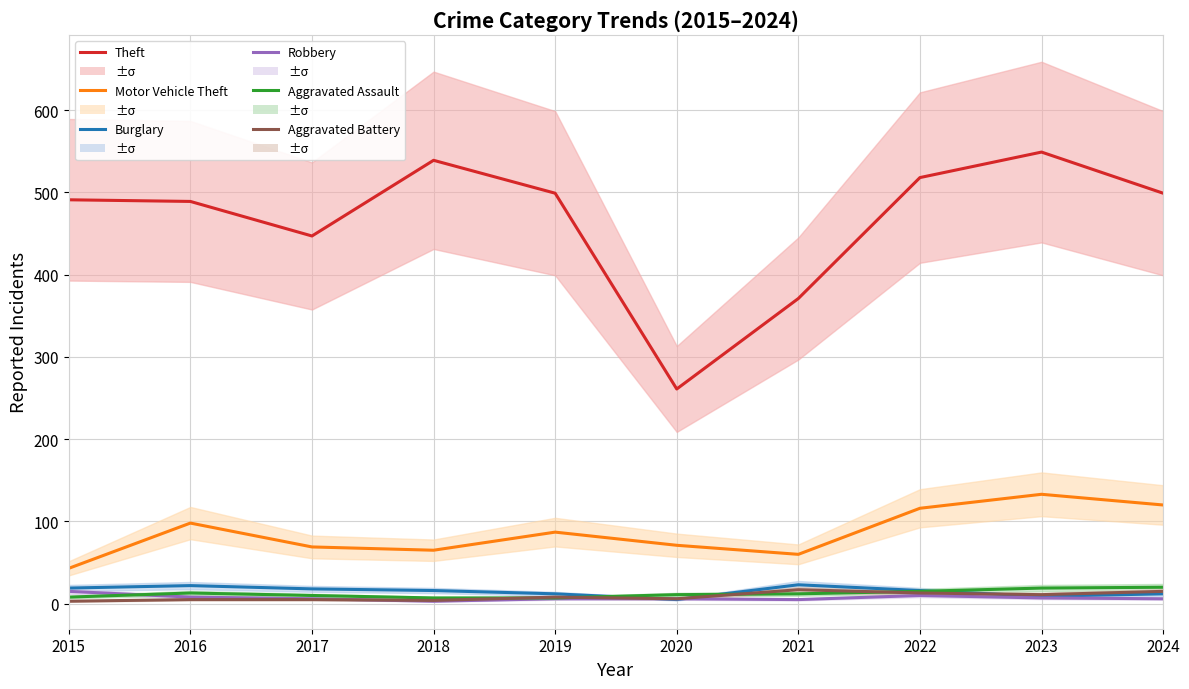

Is this an area chart (filled region under the line)?

No